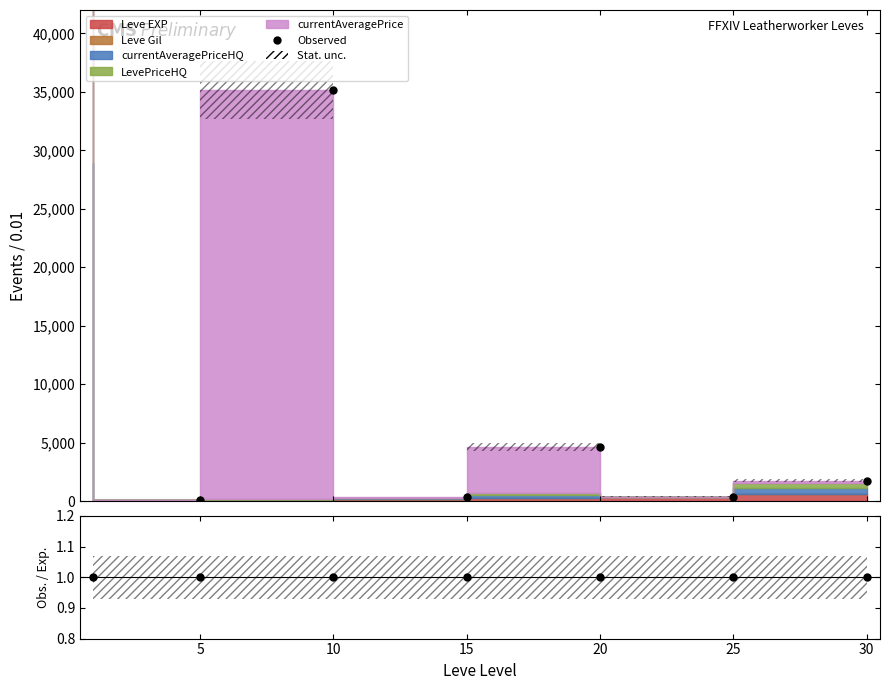

True or false: Observed and Obs. / Exp. intersect in this chart.

False